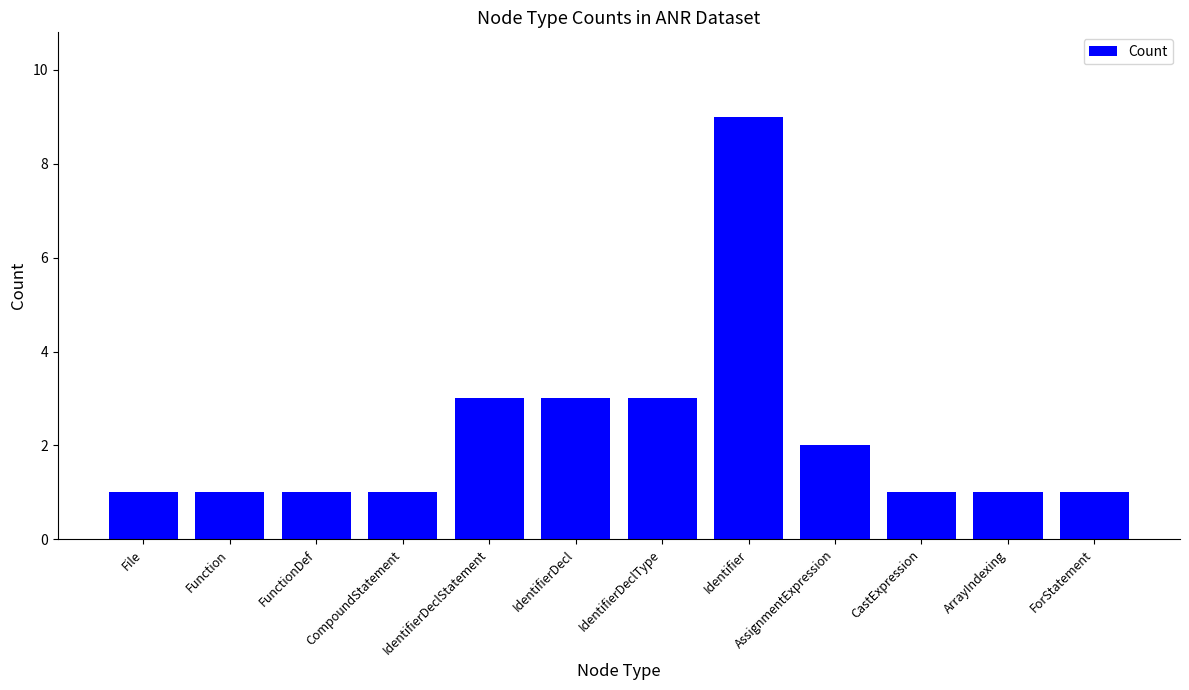

What is the value of the 5th bar from the left?

3